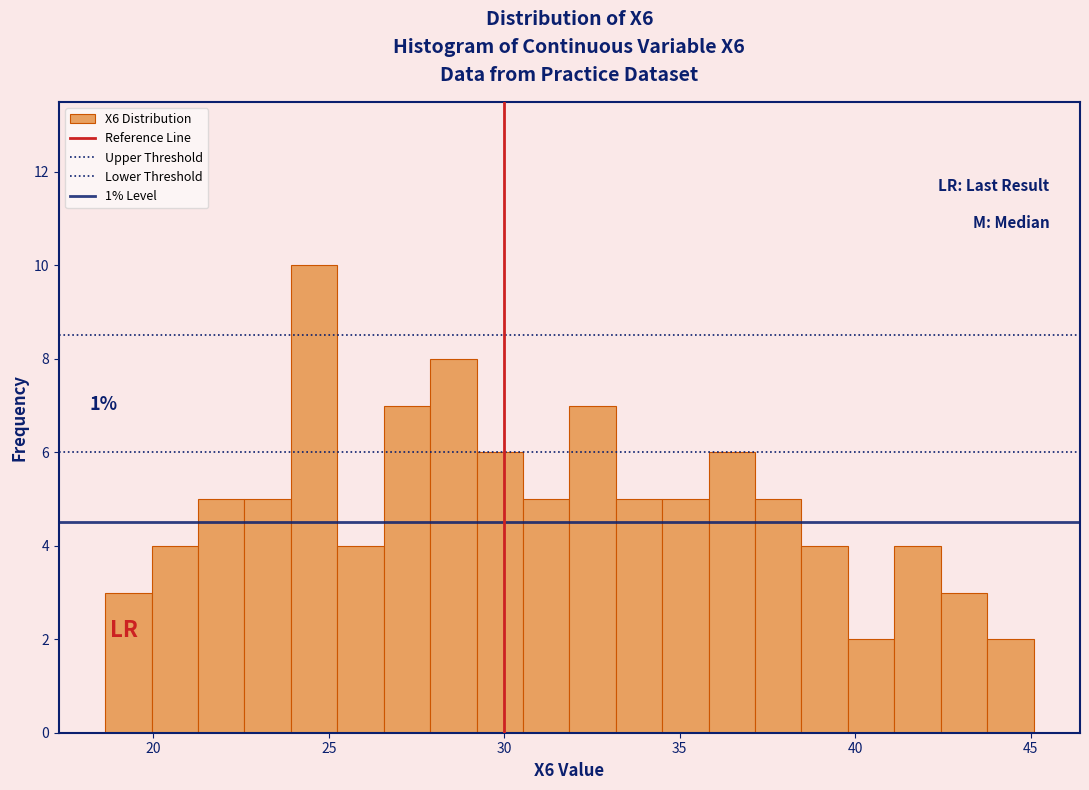

Around what value on the x-axis is the tallest bar? Give the approximate position of its centre, as read against the axis.

24.5